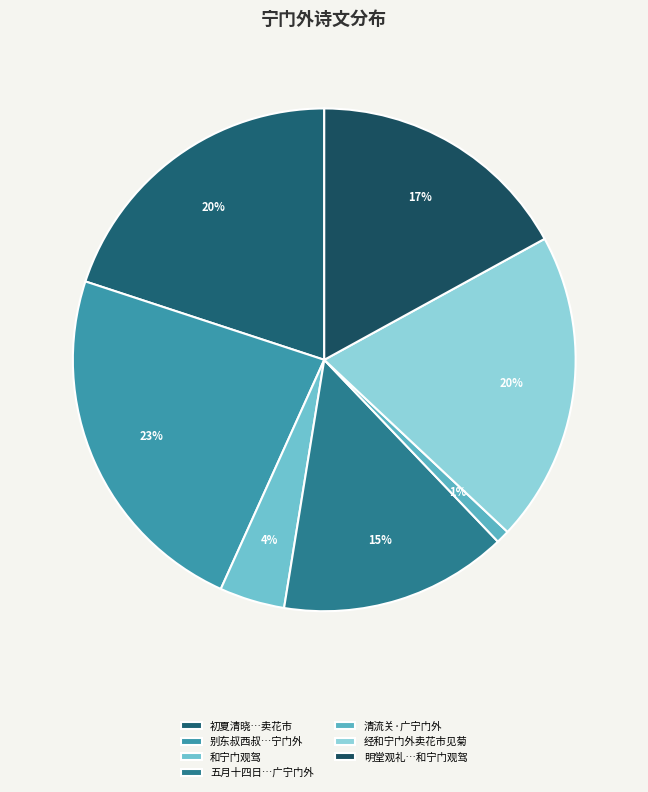

Which category has the biggest portion of the pie?

别东叔西叔…宁门外